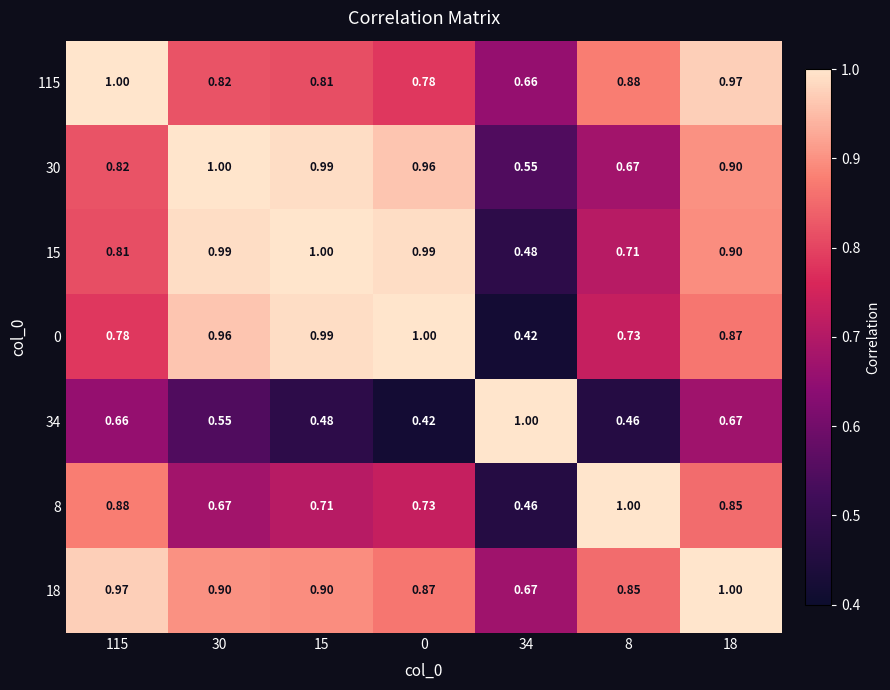

Is the value of 18 at 30 greater than the value of 15 at 0?

No